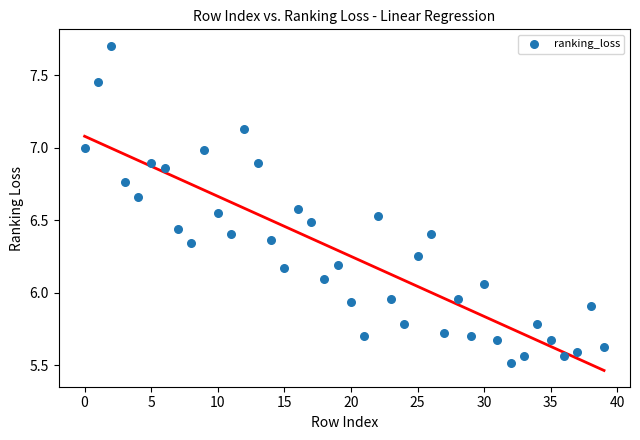

Count the number of points in this scatter plot.

40